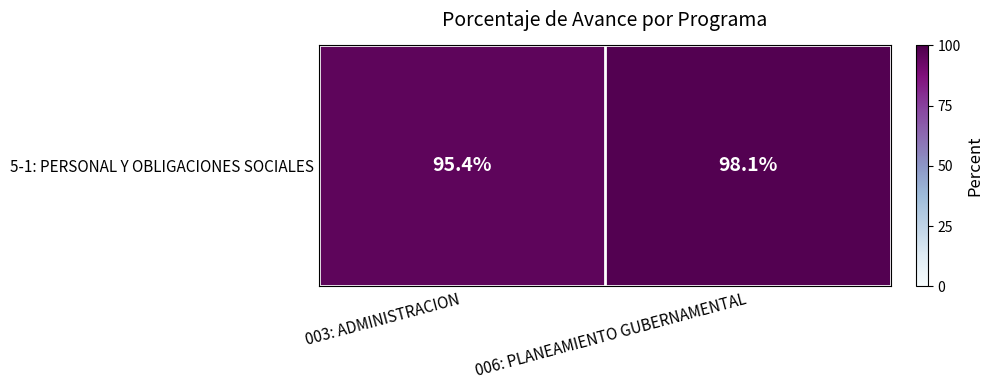

Reading right to left, list all the values displayed in this chart.

98.1	95.4